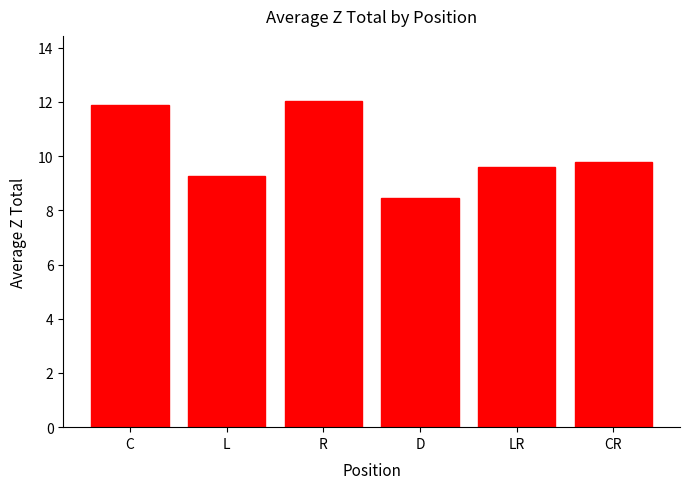

How many categories are shown in the chart?

6